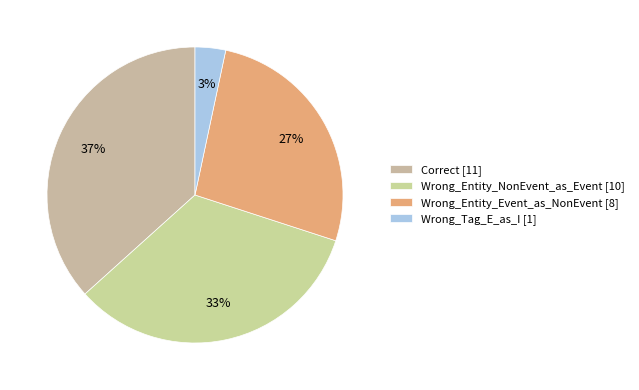

What is the total percentage of Wrong_Entity_Event_as_NonEvent and Wrong_Tag_E_as_I?

30.0%